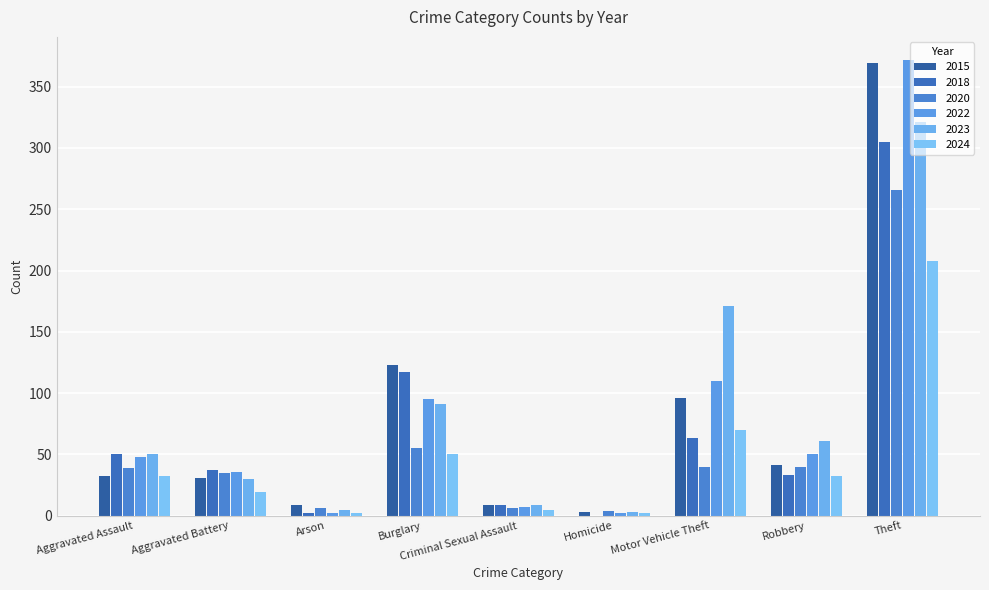

What is the difference between the 2015 values at Aggravated Battery and Motor Vehicle Theft?

65